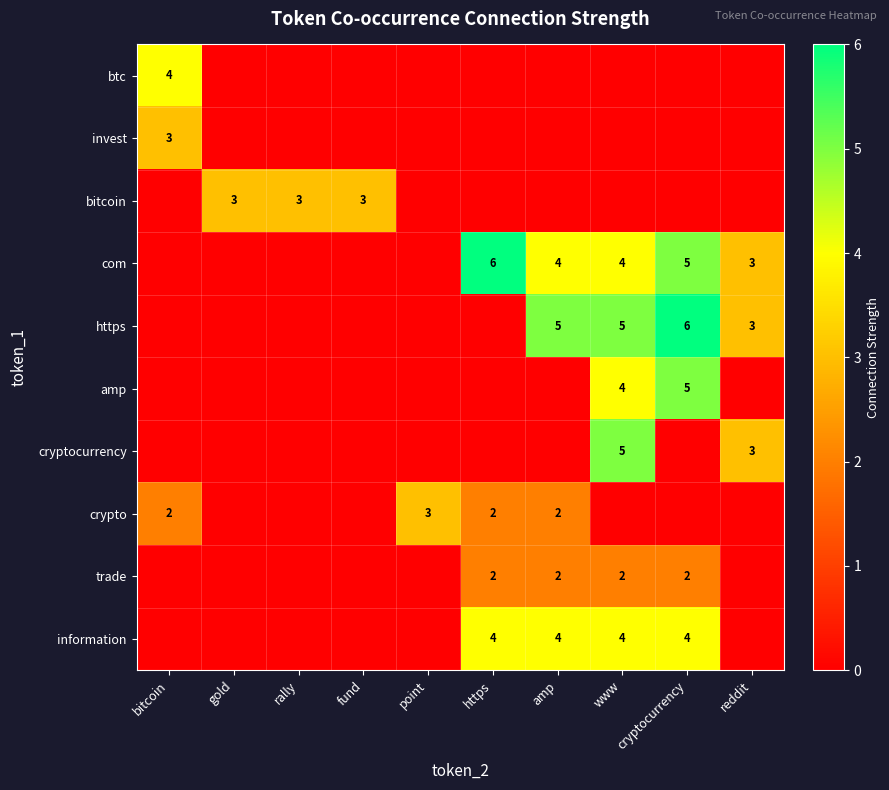

Which label corresponds to the largest value in the chart?

https